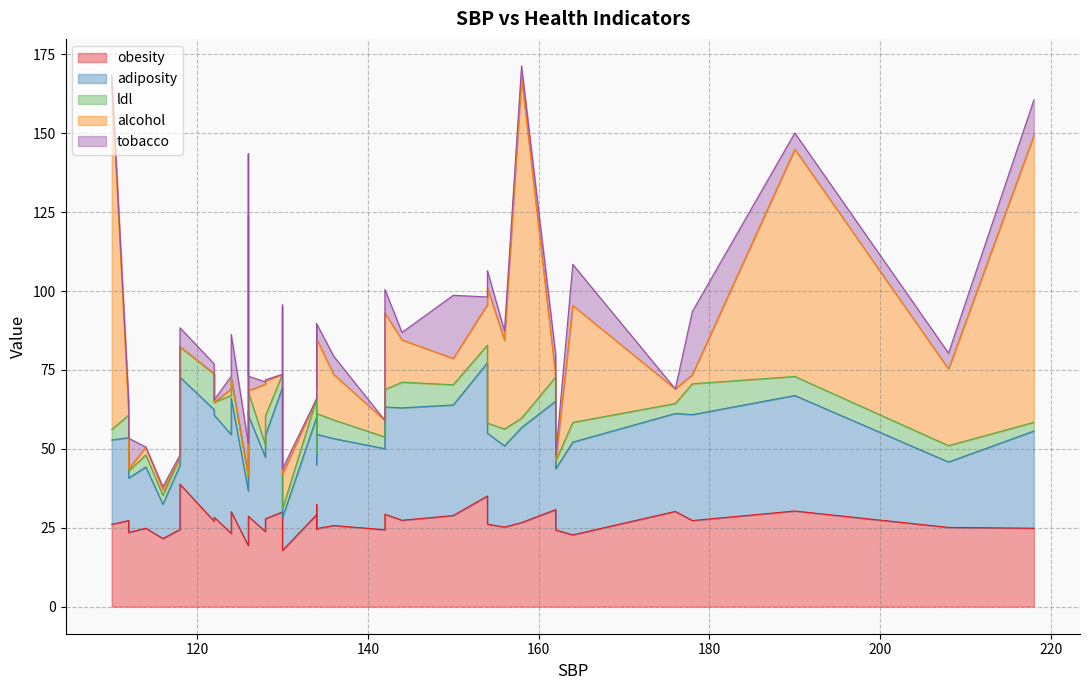

At how many categories does at least one series exceed 91?

2